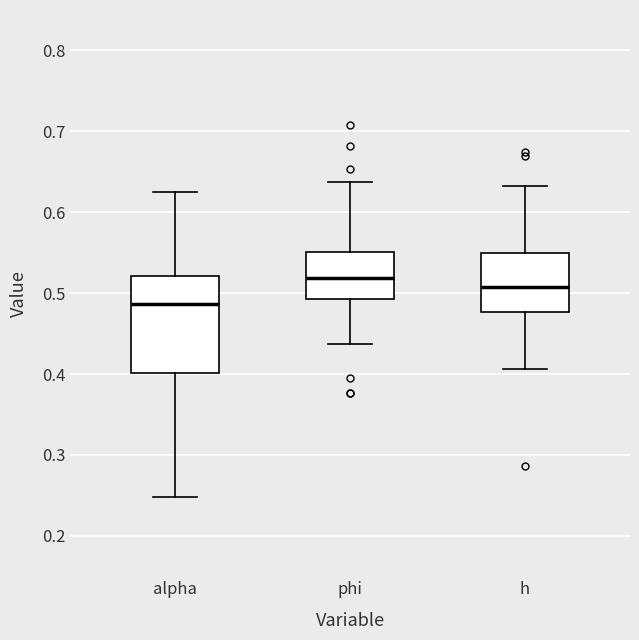

Which box is the tallest, from its lower edge to its upper edge?

alpha